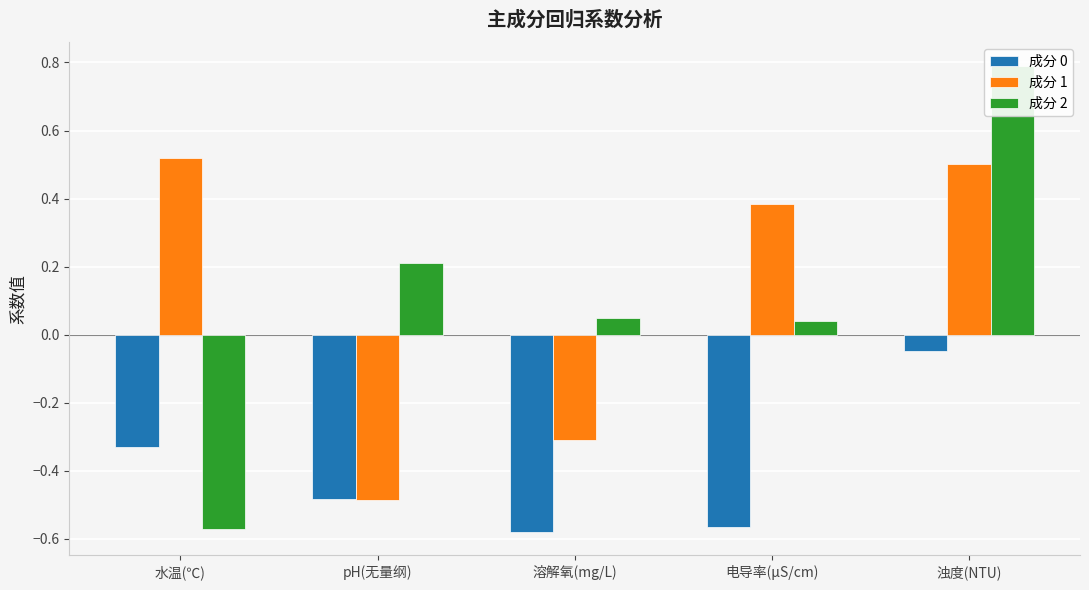

Reading left to right, what are all the values shown in this chart?

成分 0: 水温(℃)=-0.3	pH(无量纲)=-0.5	溶解氧(mg/L)=-0.6	电导率(μS/cm)=-0.6	浊度(NTU)=-0.0
成分 1: 水温(℃)=0.5	pH(无量纲)=-0.5	溶解氧(mg/L)=-0.3	电导率(μS/cm)=0.4	浊度(NTU)=0.5
成分 2: 水温(℃)=-0.6	pH(无量纲)=0.2	溶解氧(mg/L)=0.0	电导率(μS/cm)=0.0	浊度(NTU)=0.8